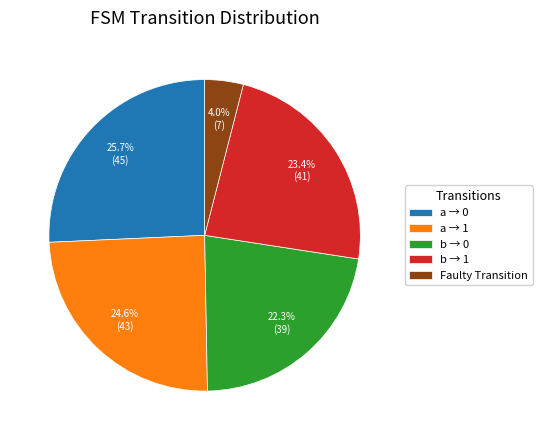

Which category has the biggest portion of the pie?

a → 0